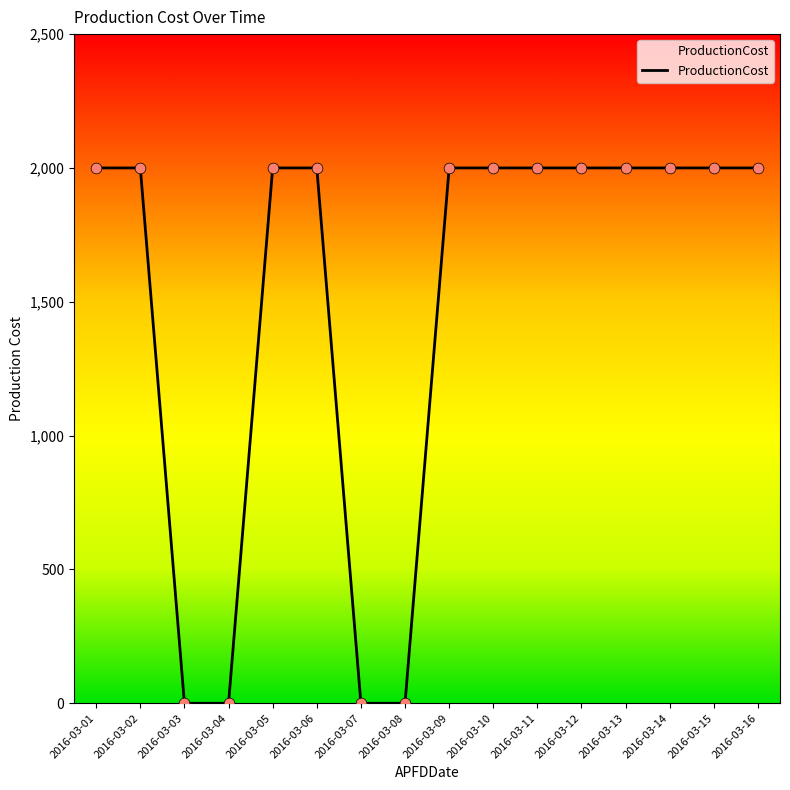

What is the change in value from 2016-03-06 to 2016-03-07?

-2000